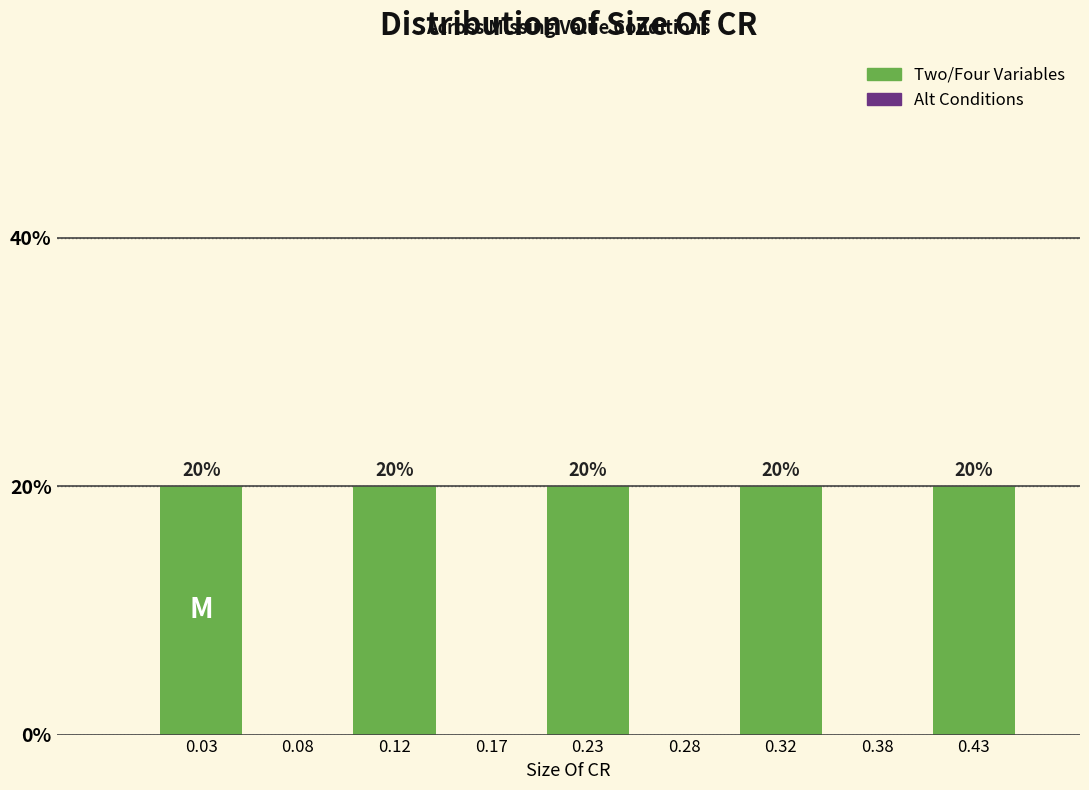

Reading left to right, extract all data points from this chart.

0.03=20	0.08=0	0.12=20	0.17=0	0.23=20	0.28=0	0.32=20	0.38=0	0.43=20